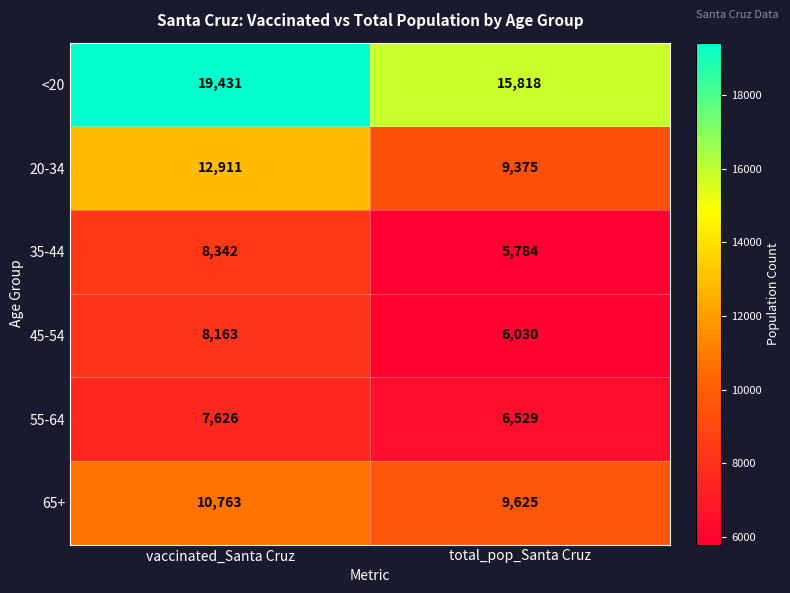

Between vaccinated_Santa Cruz and total_pop_Santa Cruz, which series saw the biggest shift?

<20